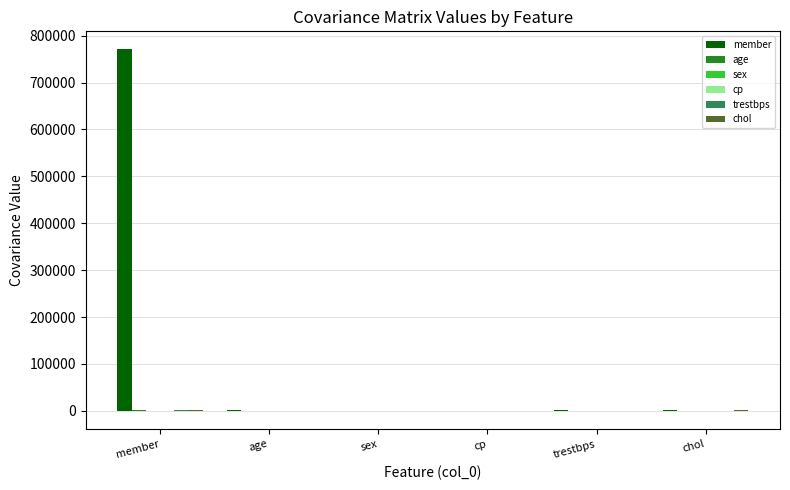

How many distinct data groups are displayed?

6